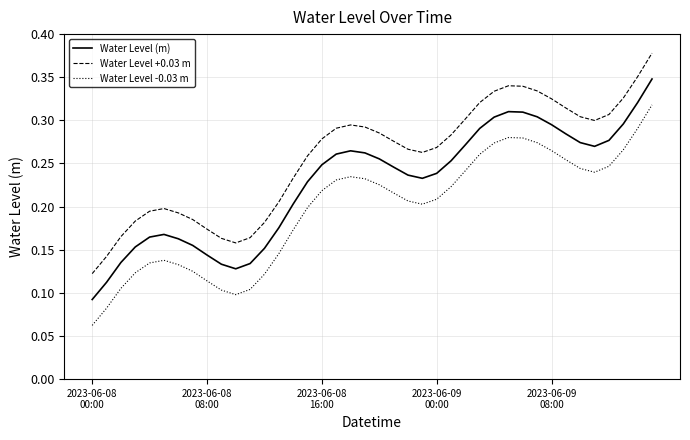

Rank the series by their maximum value, from highest to lowest.

Water Level +0.03 m, Water Level (m), Water Level -0.03 m